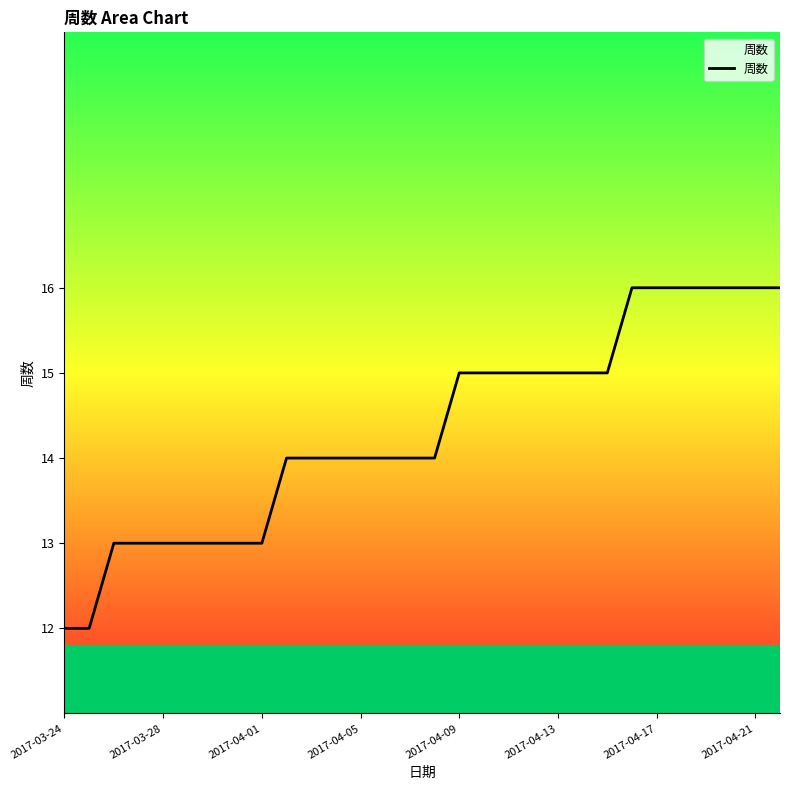

Reading left to right, list all the values displayed in this chart.

12	12	13	13	13	13	13	13	13	14	14	14	14	14	14	14	15	15	15	15	15	15	15	16	16	16	16	16	16	16